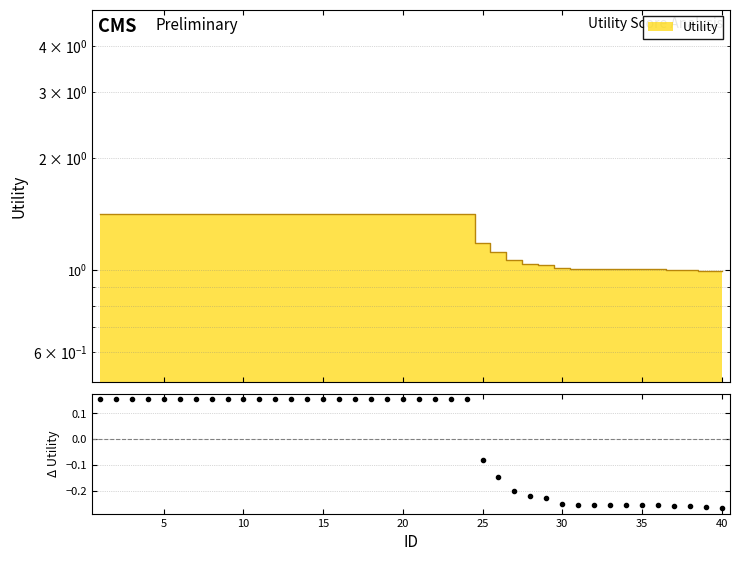

True or false: the data shows 2.3 at 2.

False